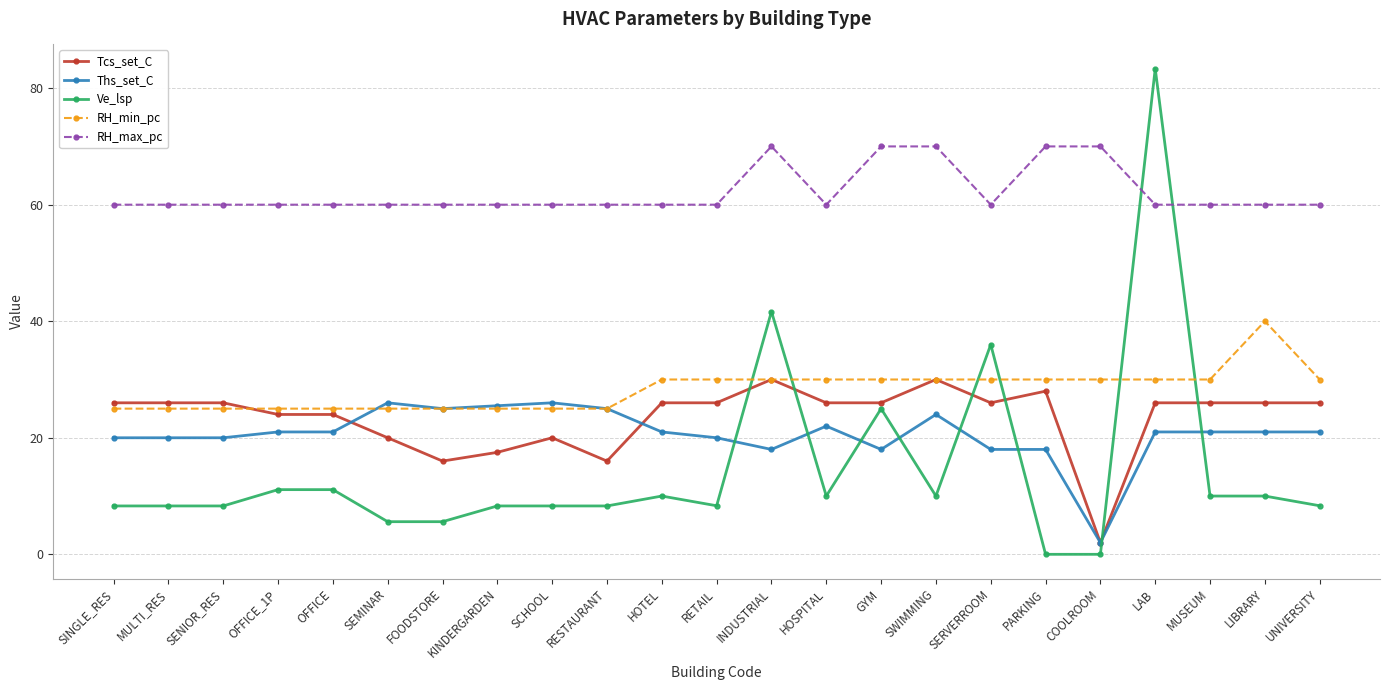

How many lines are shown in the chart?

5